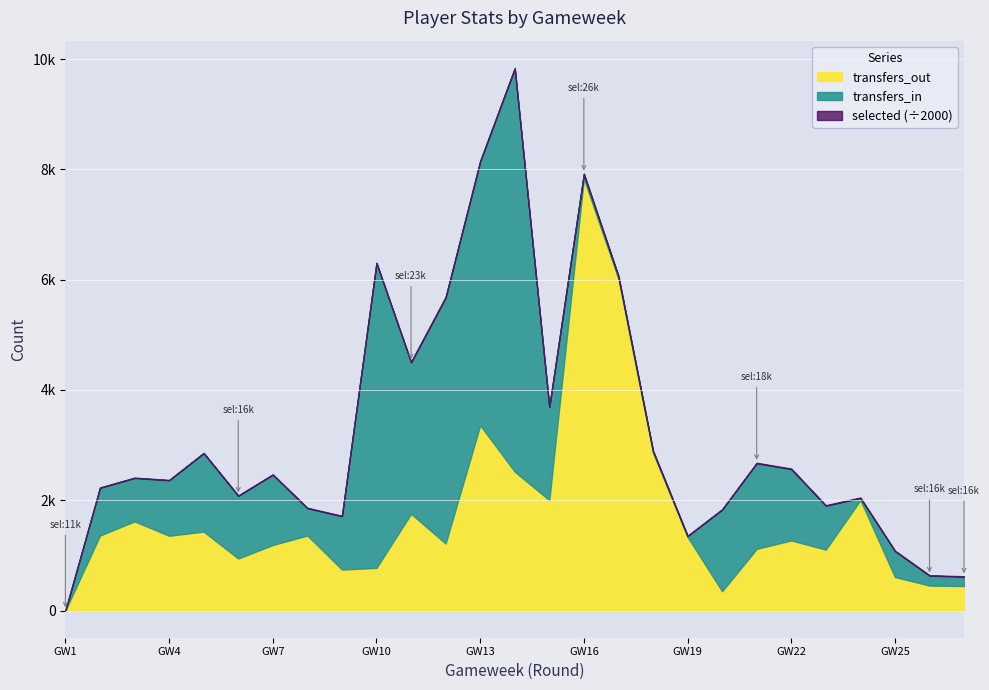

How many data points in transfers_out are less than 1333?

13